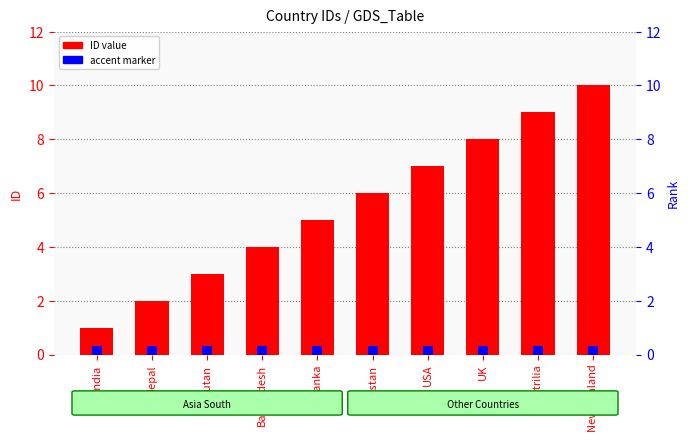

The value at Nepal is 1. True or false?

False